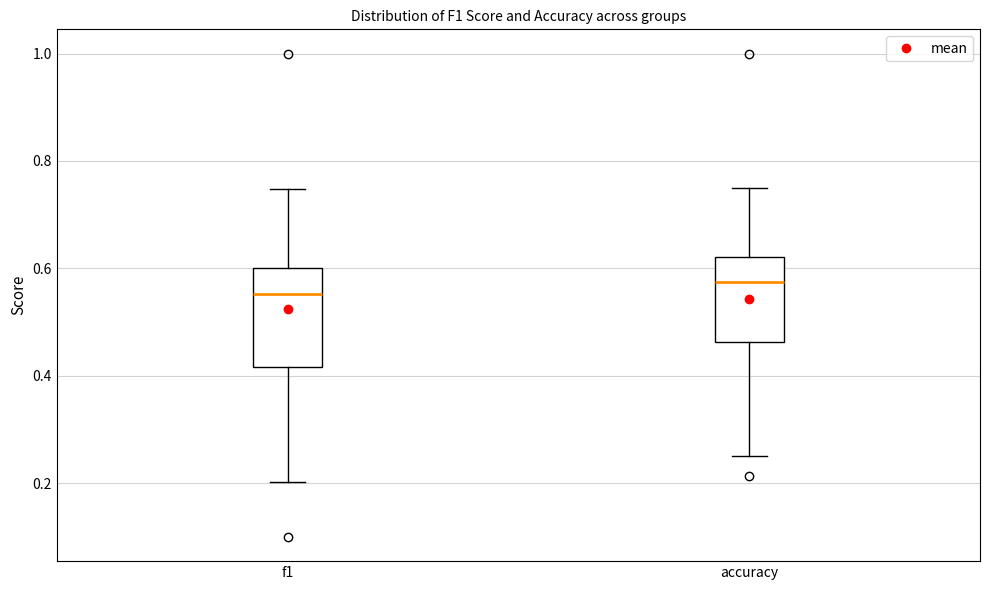

Reading left to right, read every box against the y-axis: the position of its median line, the range the box covers, and the ends of its whiskers. The values are not printed on the chart, so give them approximately, as read against the axis.

f1: median 0.56, box 0.42 to 0.60, whiskers 0.20 to 0.74
accuracy: median 0.58, box 0.46 to 0.62, whiskers 0.26 to 0.76